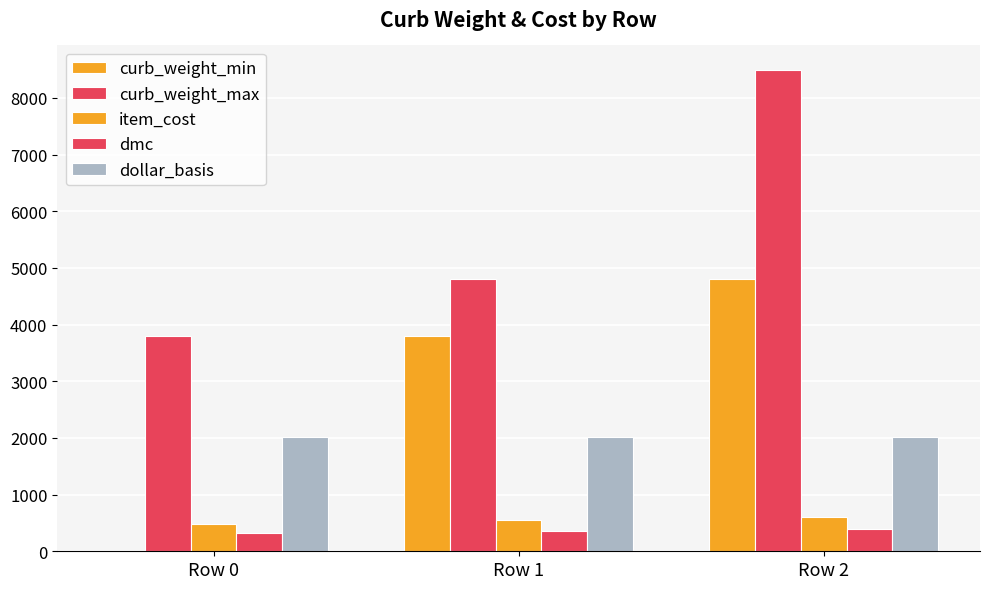

True or false: dollar_basis has a value of 799.0 at Row 0.

False